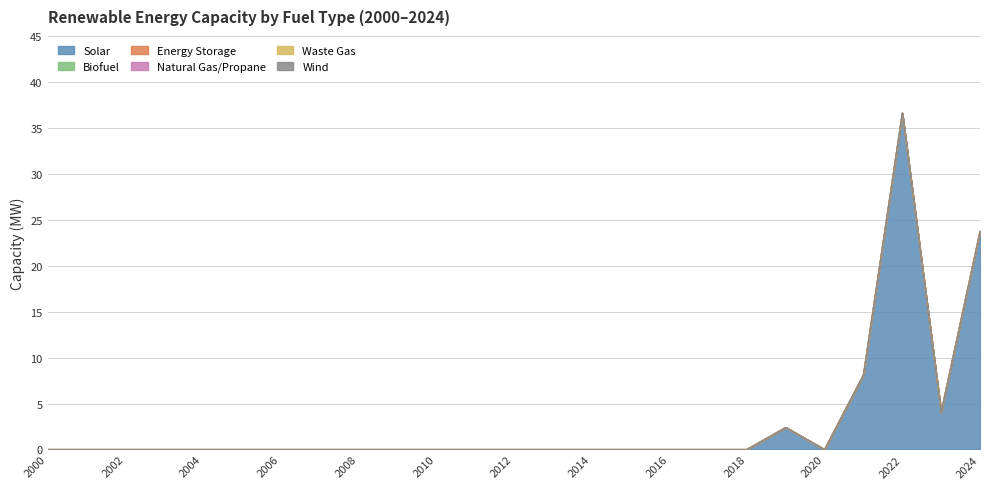

At which category does the chart reach its peak across all series?

2022